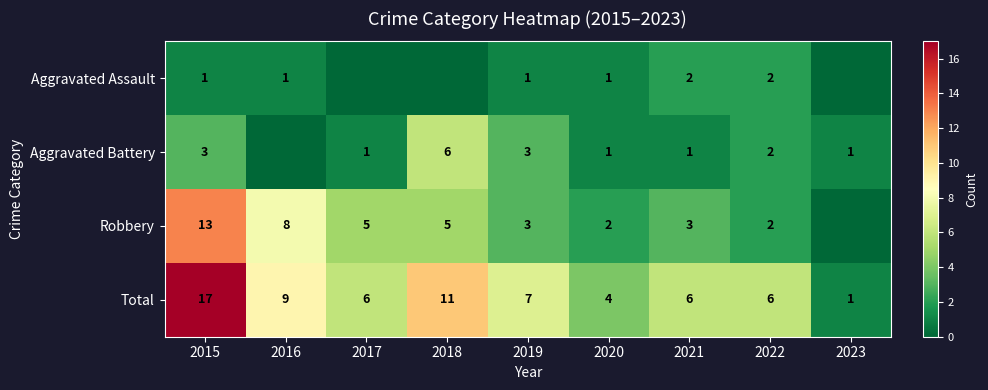

The value of Aggravated Battery at 2017 is 1. True or false?

True